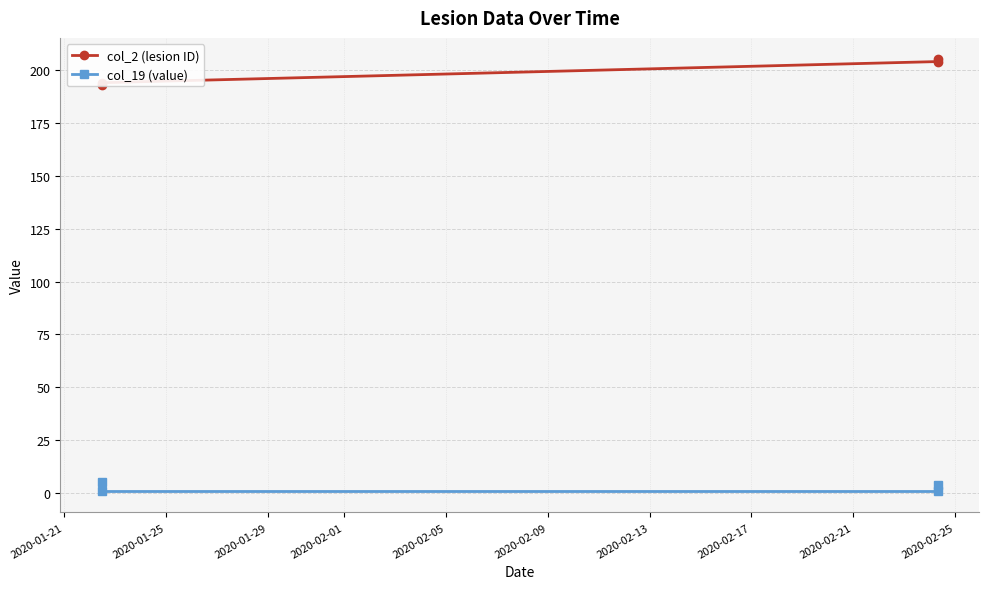

Between 2020-01-29 and 2020-02-01, which is larger?

2020-02-01